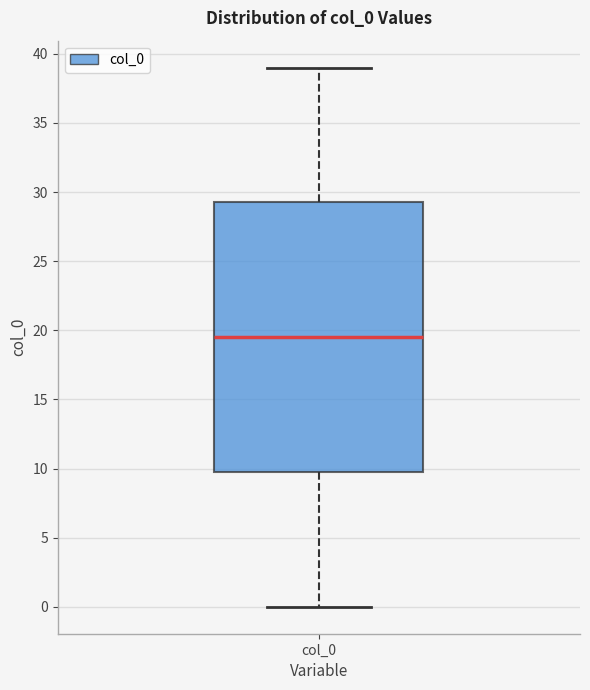

Where does the upper whisker of the box for col_0 end on the y-axis? The values are not printed on the chart, so give them approximately, as read against the axis.

39.0